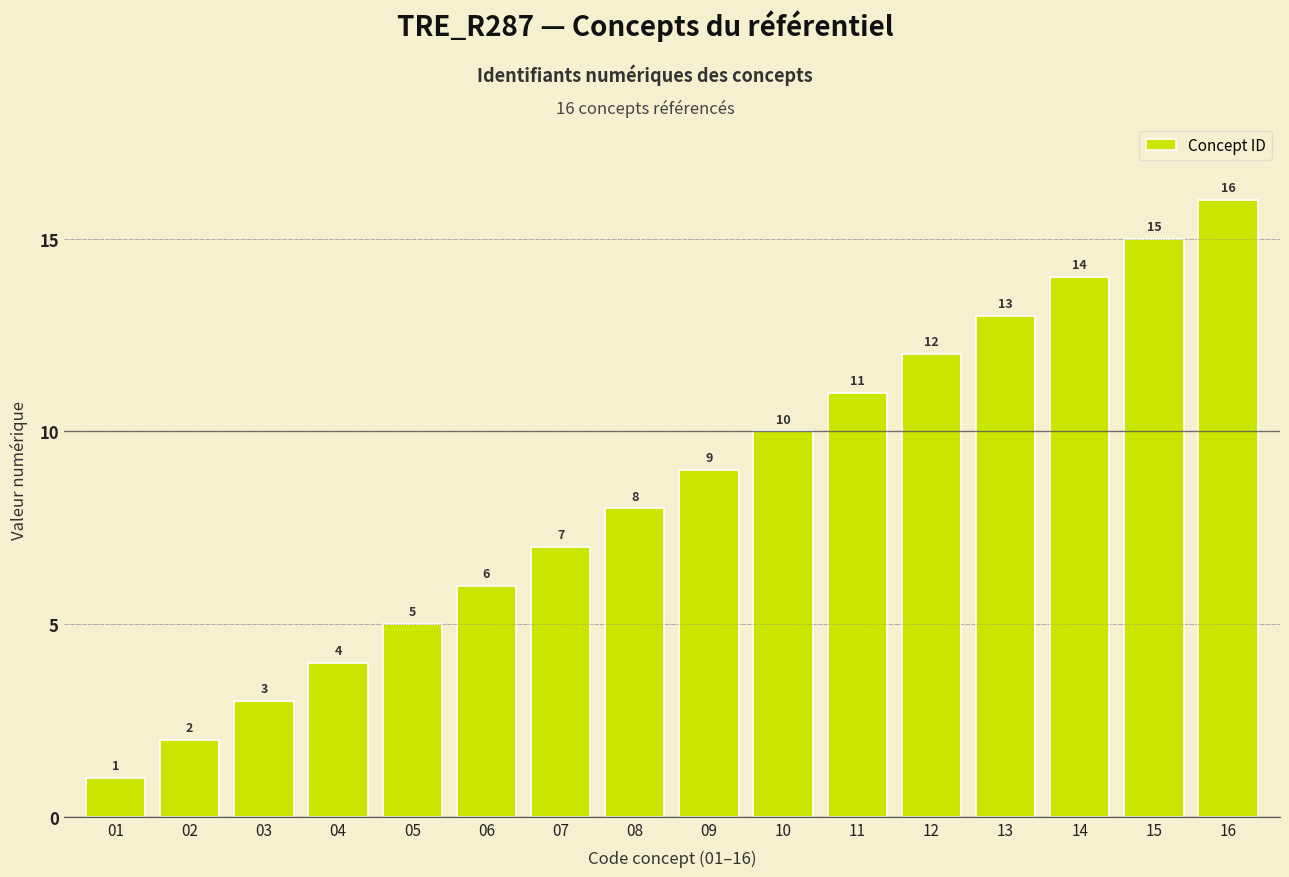

What is the ratio of the value at 16 to the value at 06?

2.7